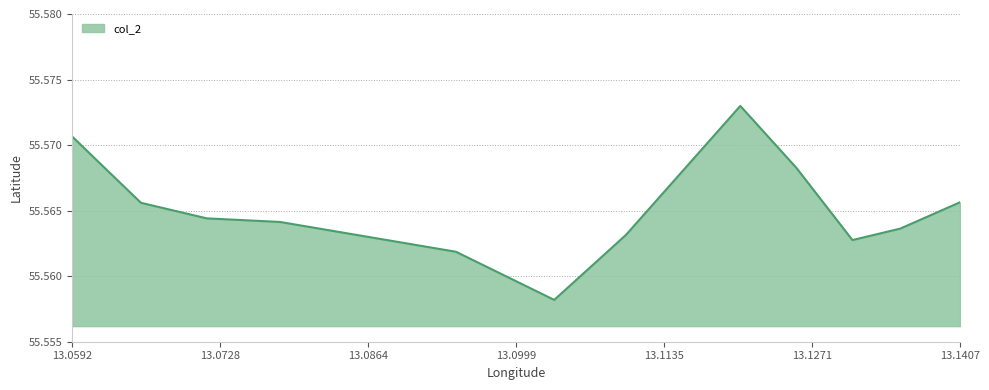

Reading left to right, list all the values displayed in this chart.

55.6	55.6	55.6	55.6	55.6	55.6	55.6	55.6	55.6	55.6	55.6	55.6	55.6